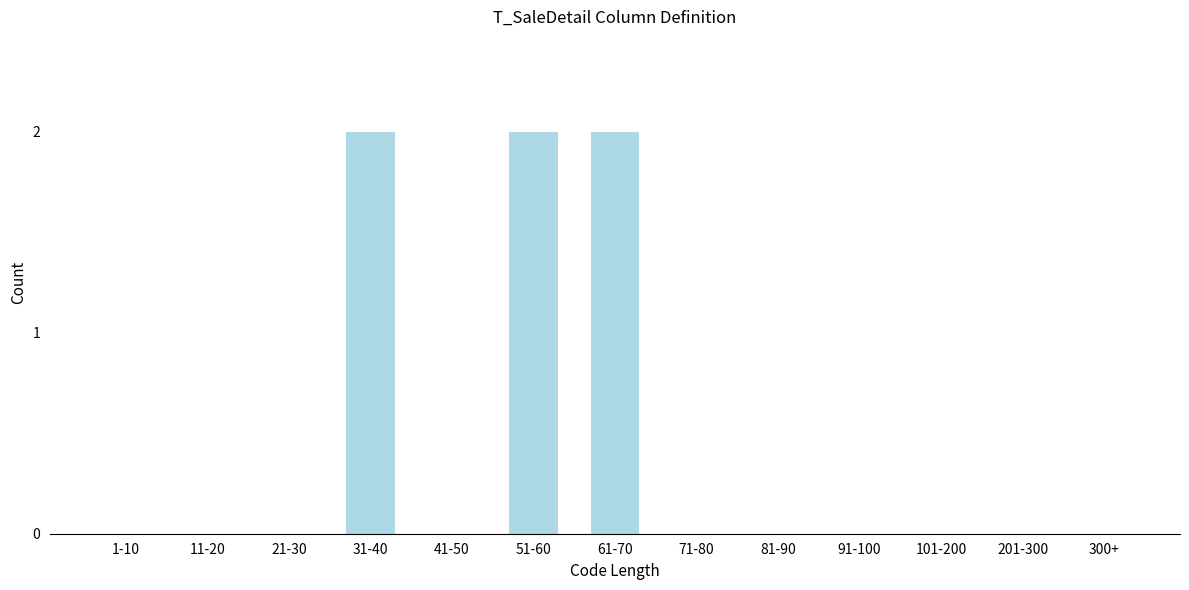

Reading left to right, extract all data points from this chart.

1-10=0	11-20=0	21-30=0	31-40=2	41-50=0	51-60=2	61-70=2	71-80=0	81-90=0	91-100=0	101-200=0	201-300=0	300+=0